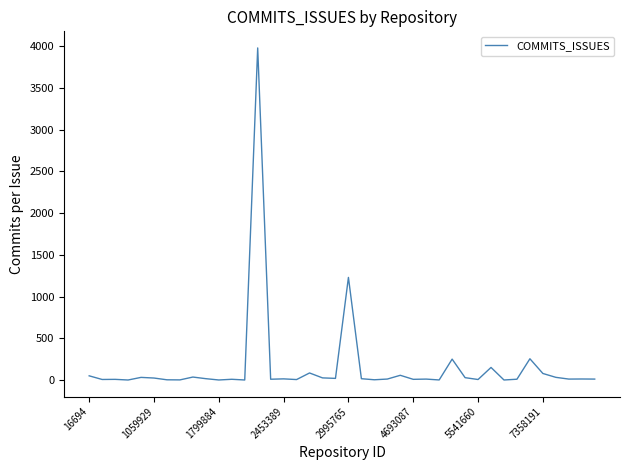

What is the greatest value displayed?

3977.0